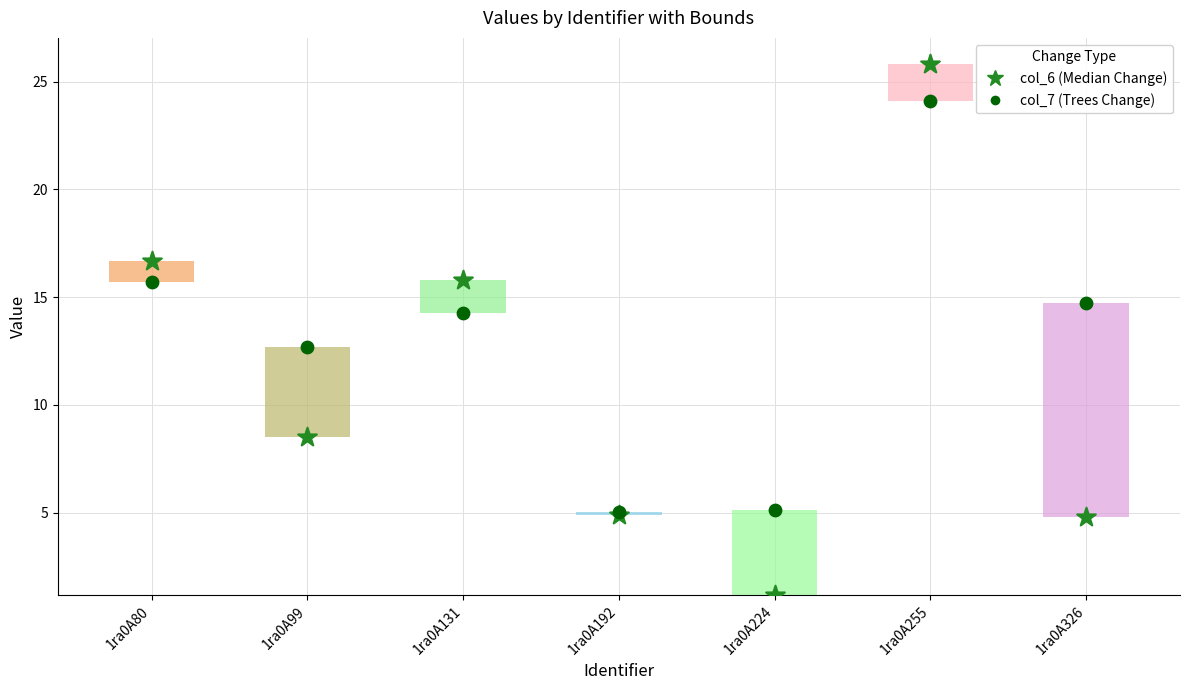

What is the total value across all series at 1ra0A80?

32.4